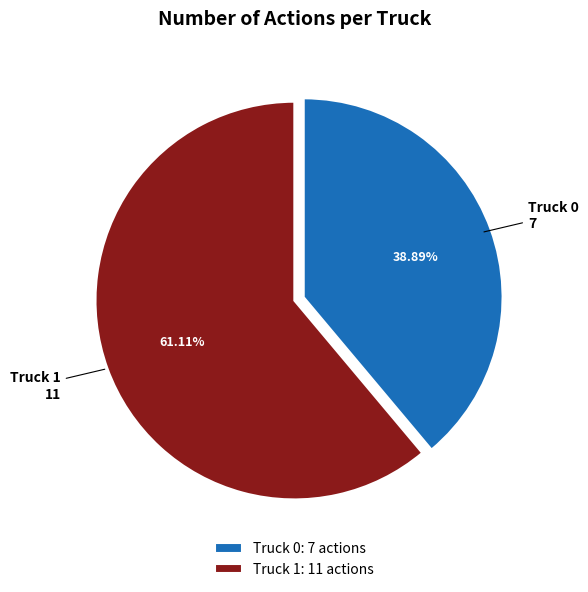

Rank the categories by value from lowest to highest.

Truck 0, Truck 1